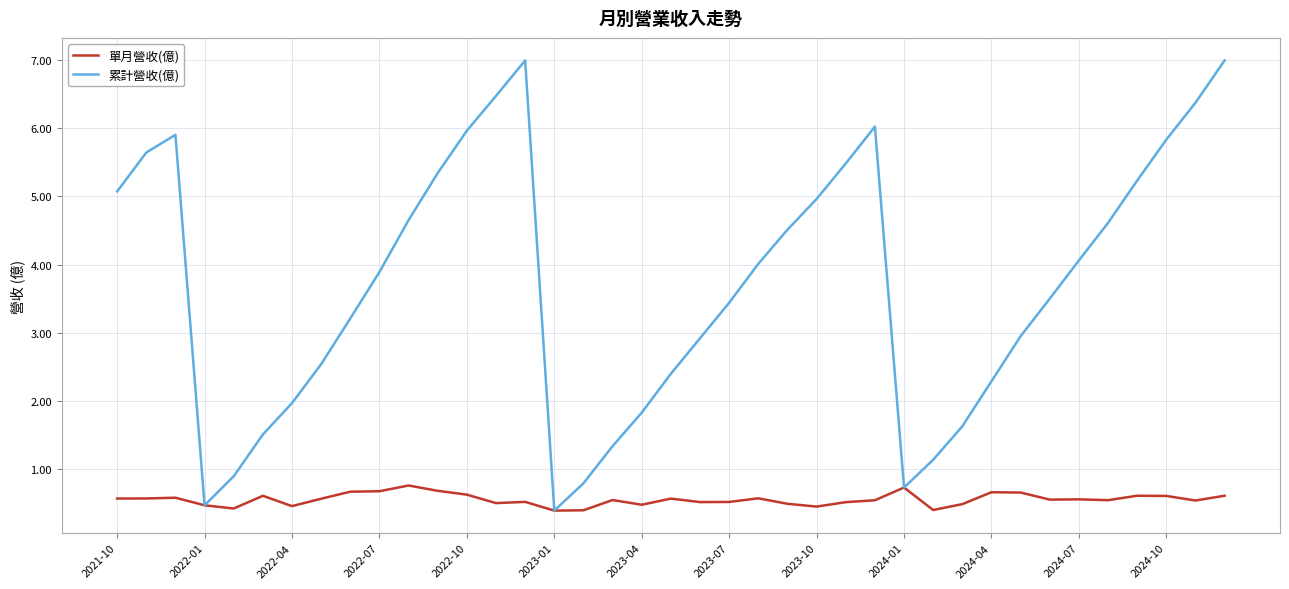

In 累計營收(億), how many points are lower than both neighbors (excluding endpoints)?

3